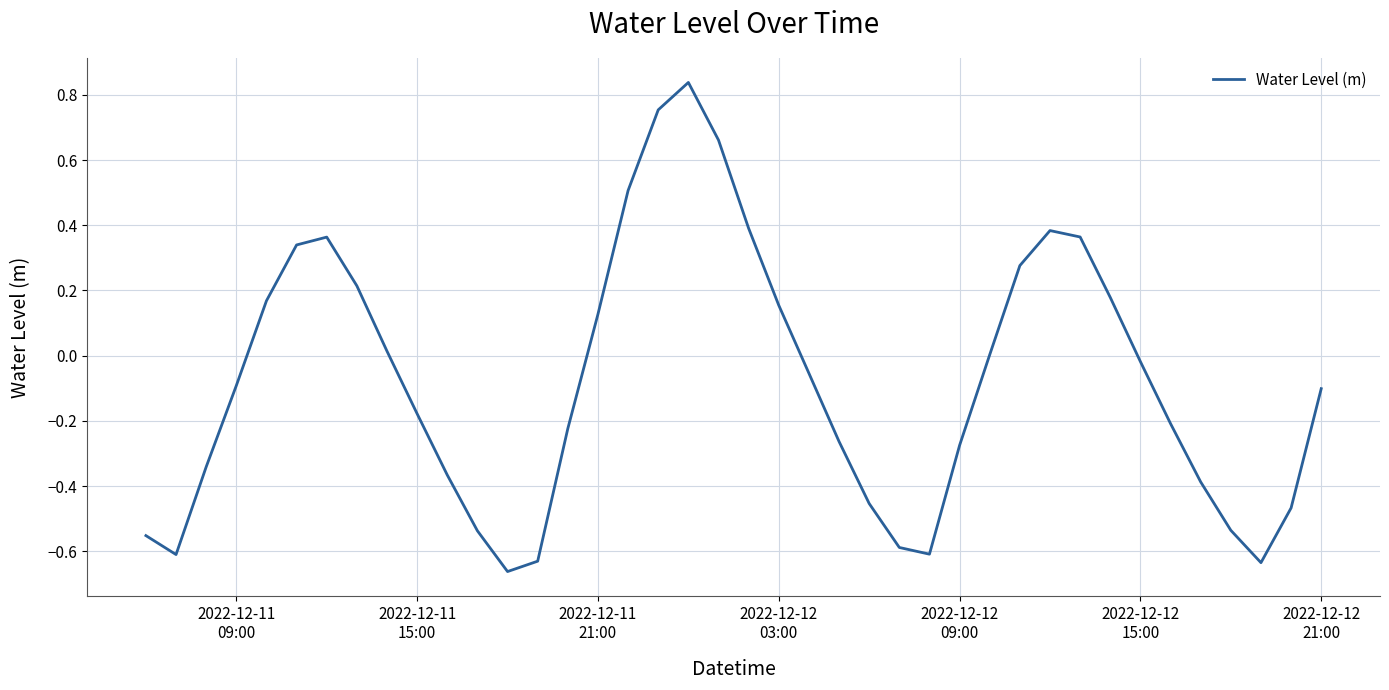

How many categories are shown in the chart?

40